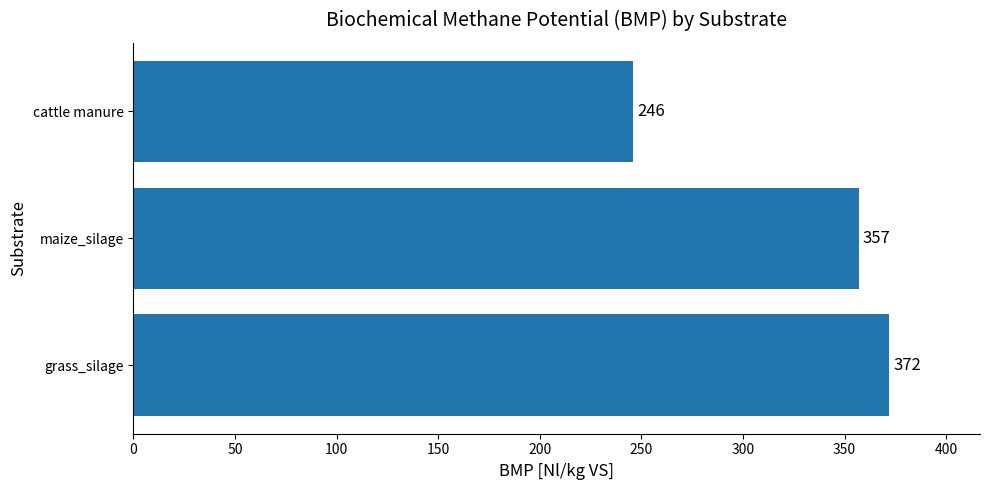

Reading top to bottom, extract all data points from this chart.

246	357	372